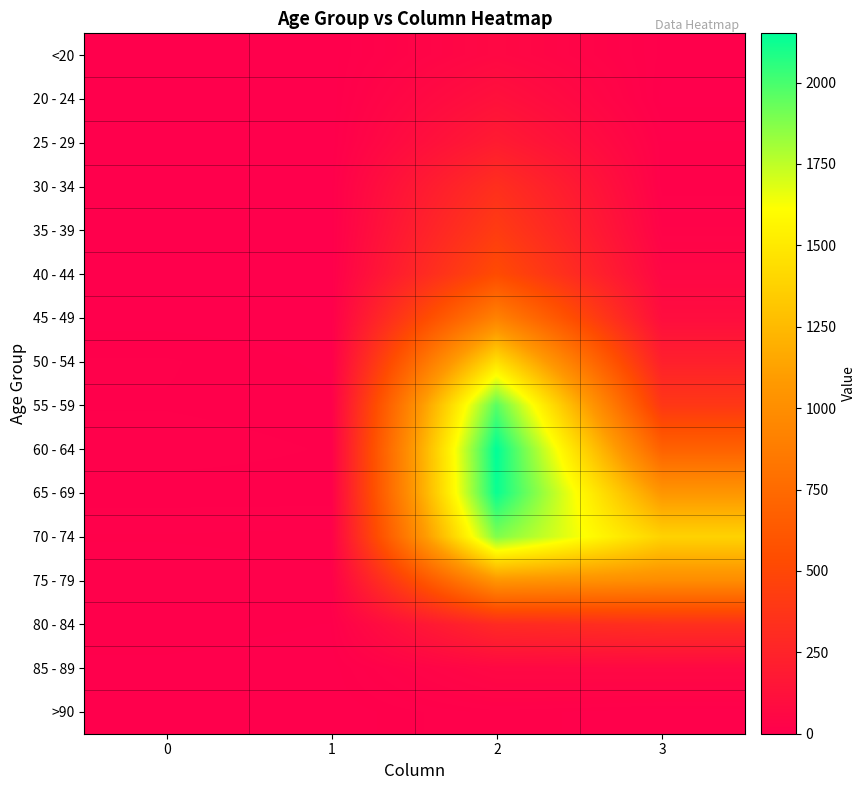

Reading left to right, transcribe all the data shown in this chart.

<20: 0=0	1=1	2=62	3=7
20 - 24: 0=1	1=0	2=121	3=2
25 - 29: 0=0	1=0	2=196	3=13
30 - 34: 0=0	1=2	2=333	3=14
35 - 39: 0=2	1=1	2=420	3=26
40 - 44: 0=0	1=1	2=530	3=53
45 - 49: 0=2	1=1	2=915	3=97
50 - 54: 0=9	1=3	2=1450	3=227
55 - 59: 0=8	1=6	2=1965	3=392
60 - 64: 0=11	1=8	2=2151	3=689
65 - 69: 0=6	1=6	2=2130	3=1057
70 - 74: 0=13	1=14	2=1882	3=1381
75 - 79: 0=10	1=12	2=1053	3=993
80 - 84: 0=7	1=4	2=296	3=333
85 - 89: 0=3	1=1	2=62	3=64
>90: 0=0	1=0	2=15	3=9